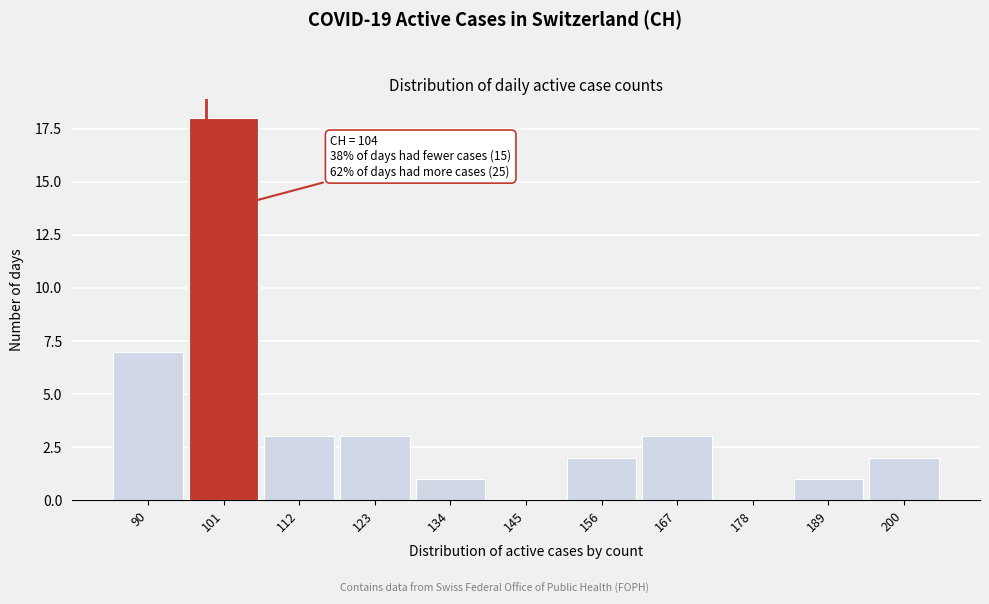

Reading right to left, list all the values displayed in this chart.

200=2	189=1	178=0	167=3	156=2	145=0	134=1	123=3	112=3	101=18	90=7